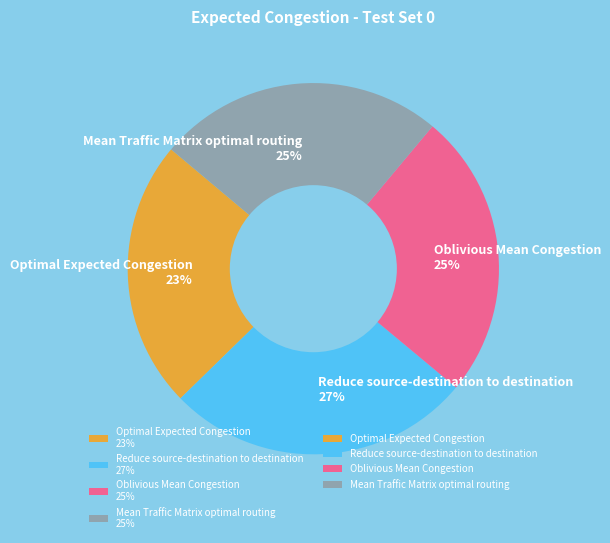

What is the largest slice in the pie chart?

Reduce source-destination to destination